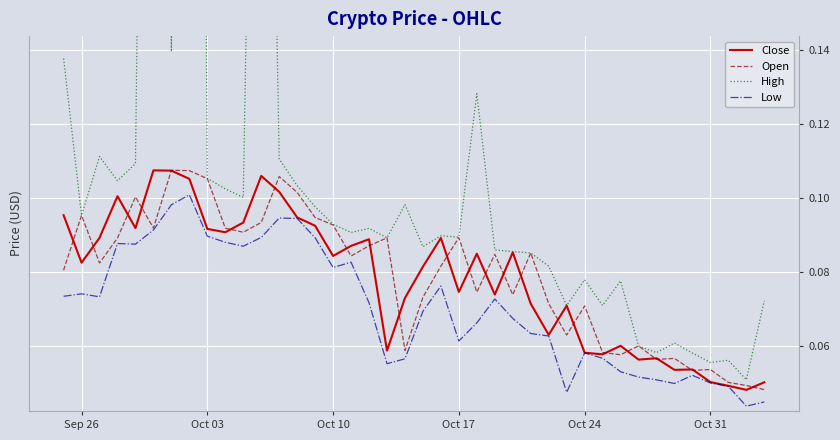

Which series has the largest total across all categories?

High